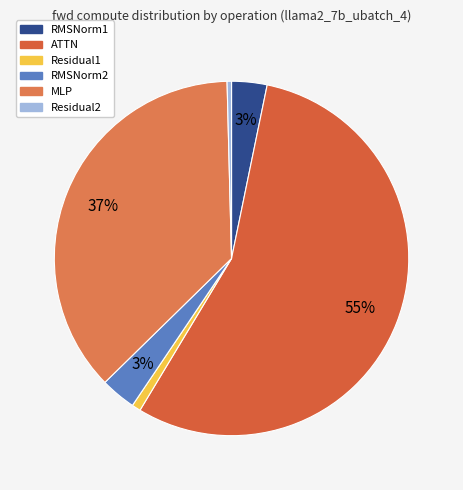

What is the majority slice?

ATTN